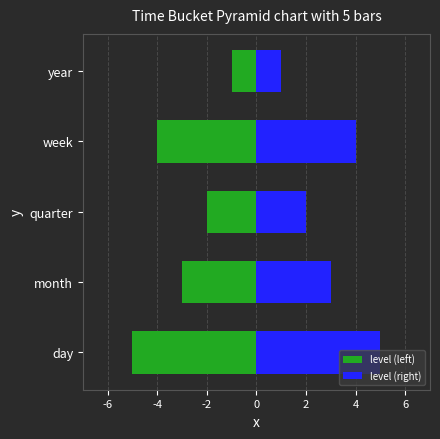

What is the highest value of the level (left) series?

-1